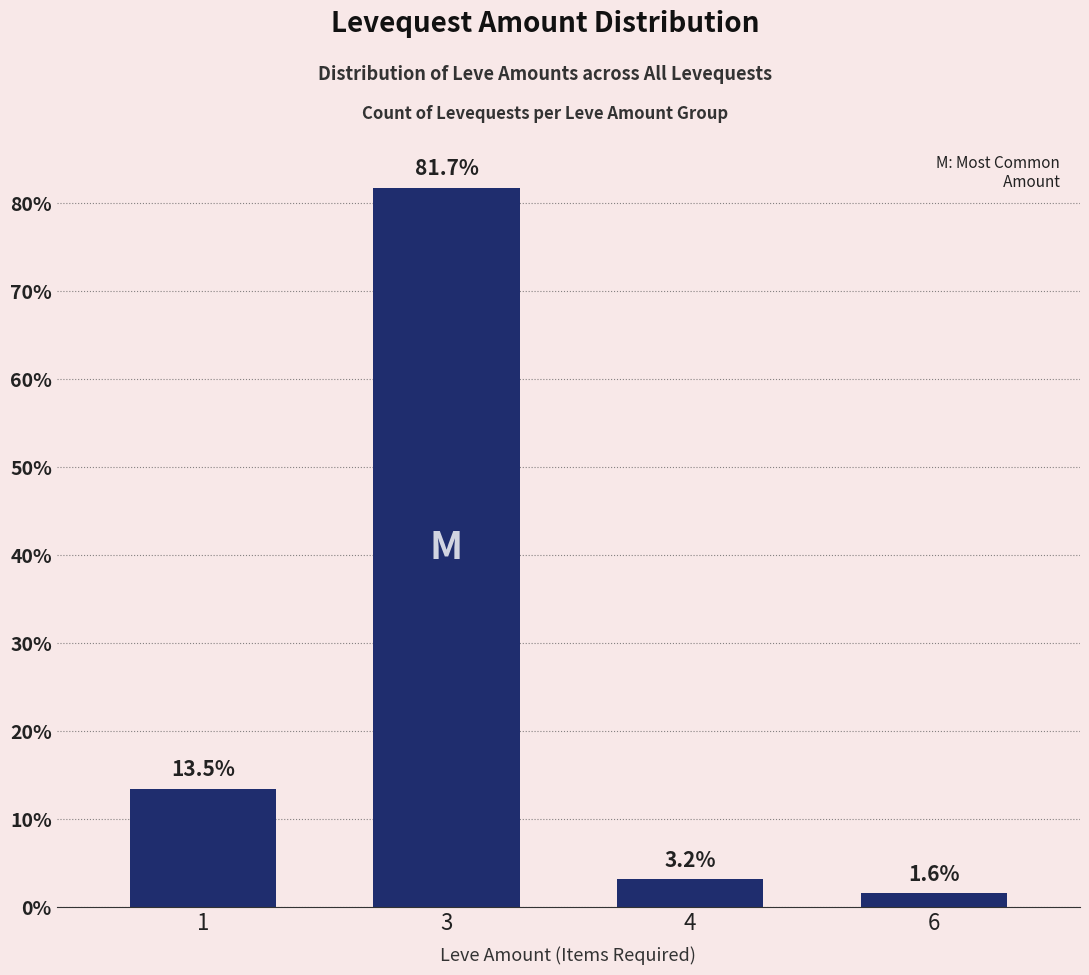

What is the smallest value displayed?

1.6